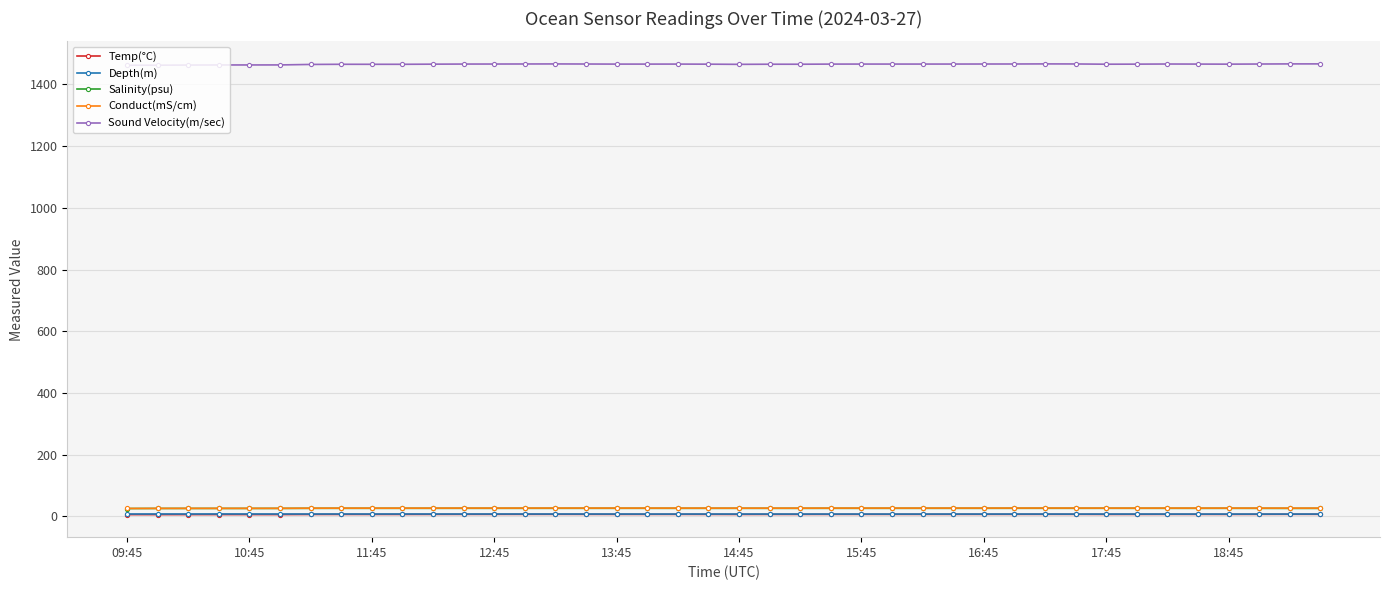

True or false: Temp(°C) has more than 0 points higher than both neighbors.

True